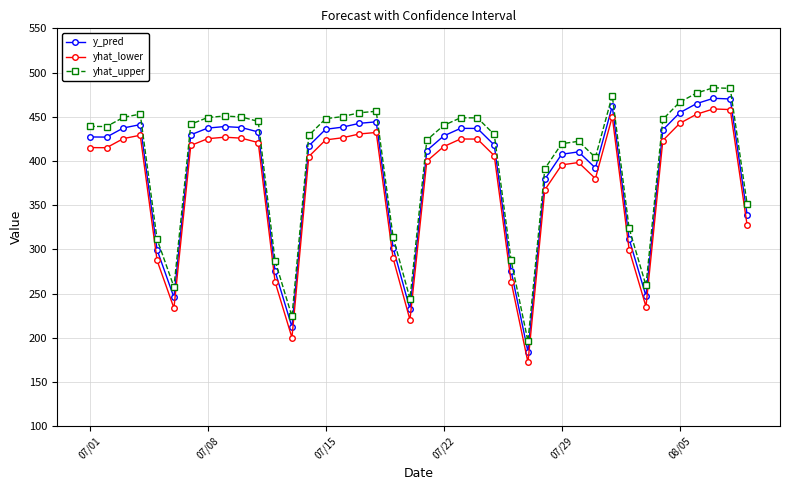

What is the lowest value of the y_pred series?

184.1